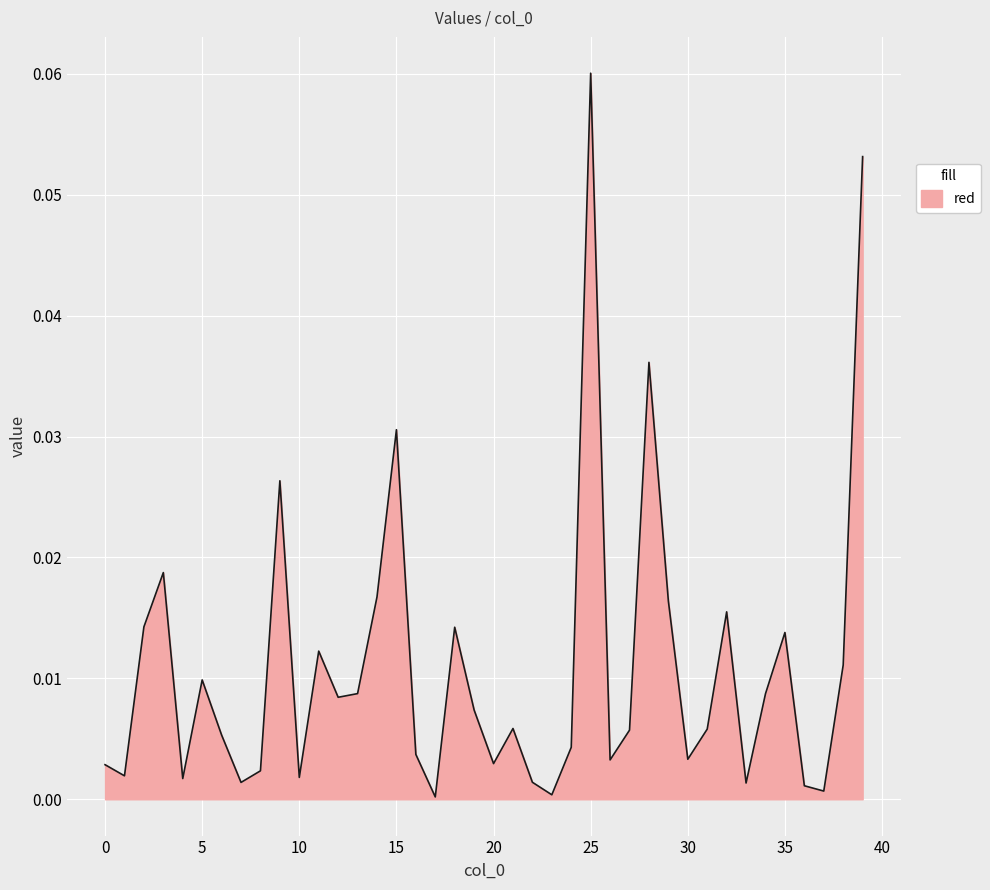

List the labels in order of value, largest first.

25, 39, 28, 15, 9, 3, 14, 29, 32, 2, 18, 35, 11, 38, 5, 13, 34, 12, 19, 21, 31, 27, 6, 24, 16, 30, 26, 20, 0, 8, 1, 10, 4, 22, 7, 33, 36, 37, 23, 17